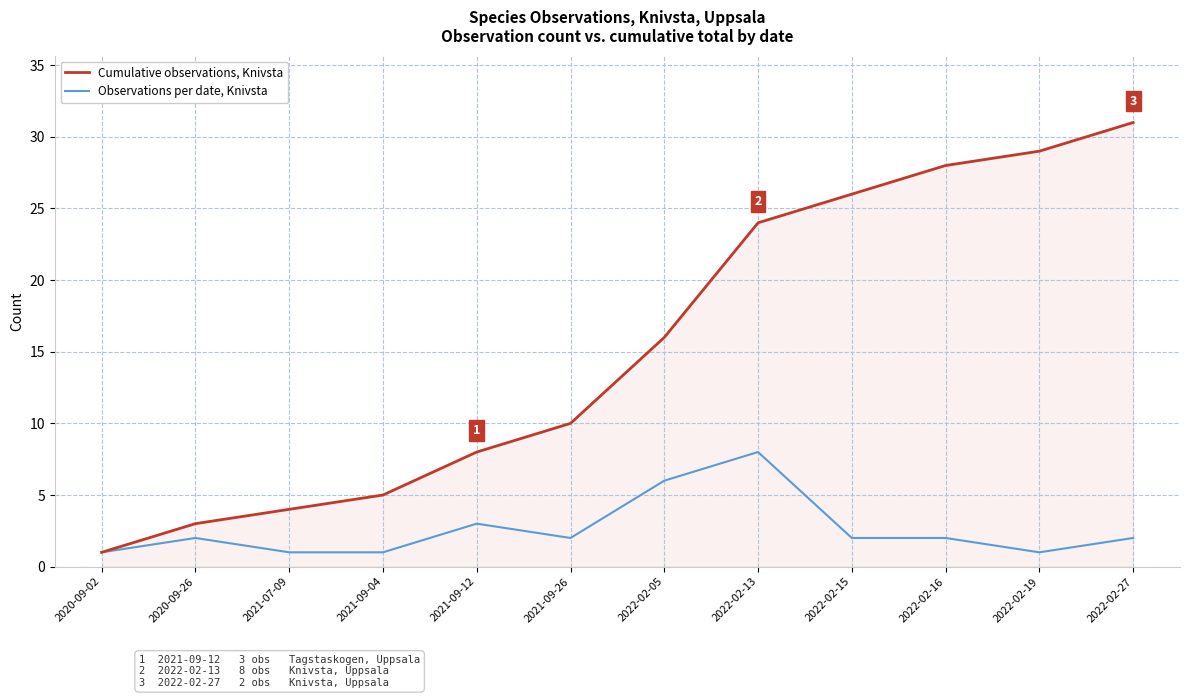

Reading left to right, list all the values displayed in this chart.

Cumulative observations, Knivsta: 1	3	4	5	8	10	16	24	26	28	29	31
Observations per date, Knivsta: 1	2	1	1	3	2	6	8	2	2	1	2